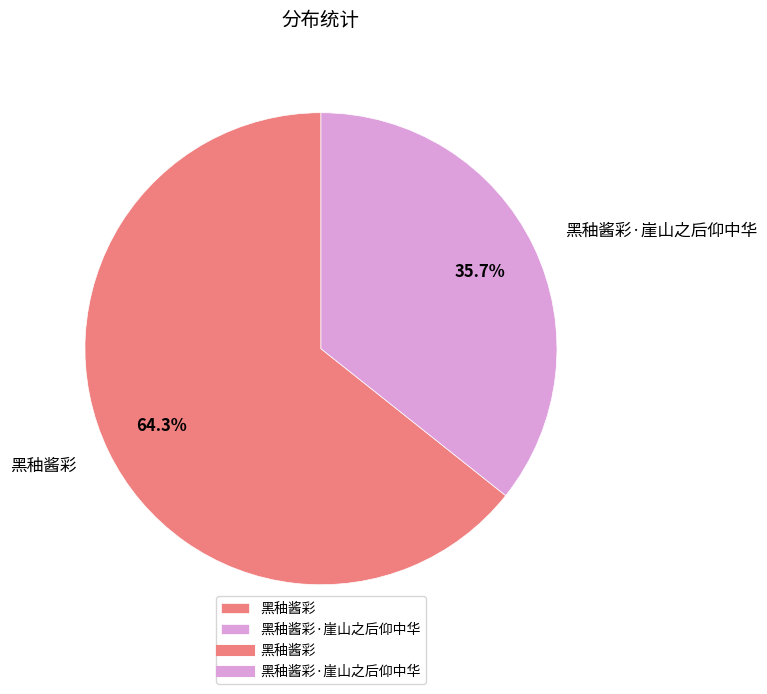

Which category accounts for the majority?

黑秞酱彩